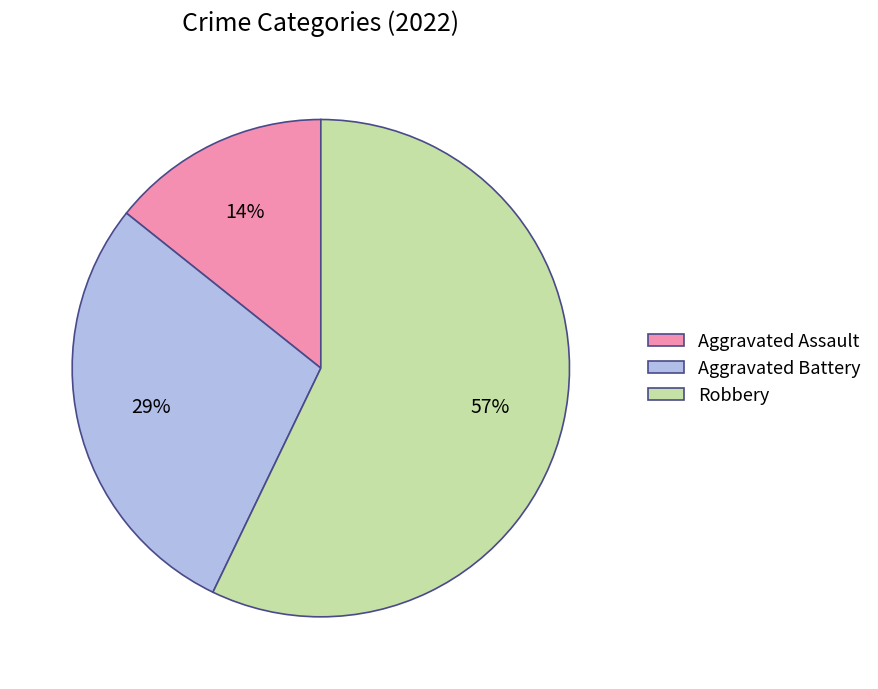

The Aggravated Assault slice represents 14% of the pie. True or false?

True